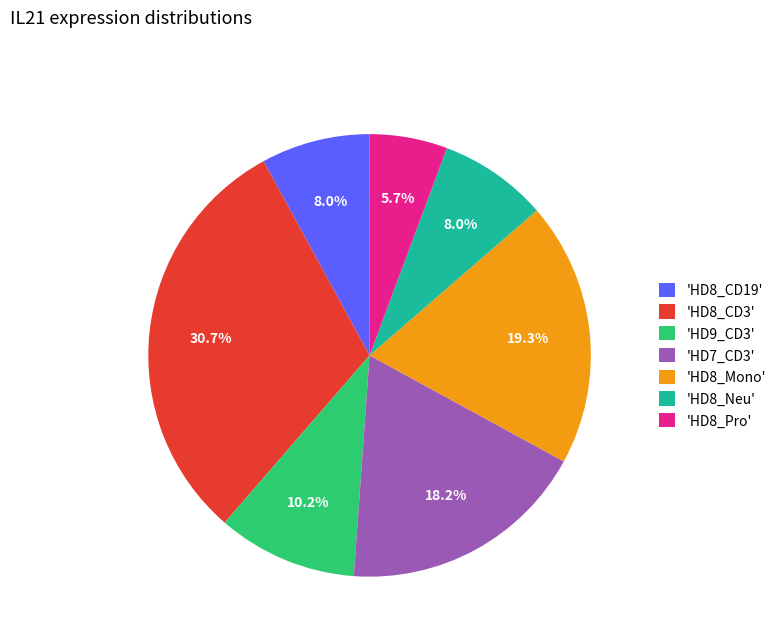

Do 'HD8_CD3' and 'HD8_CD19' together represent more than half of the pie?

No